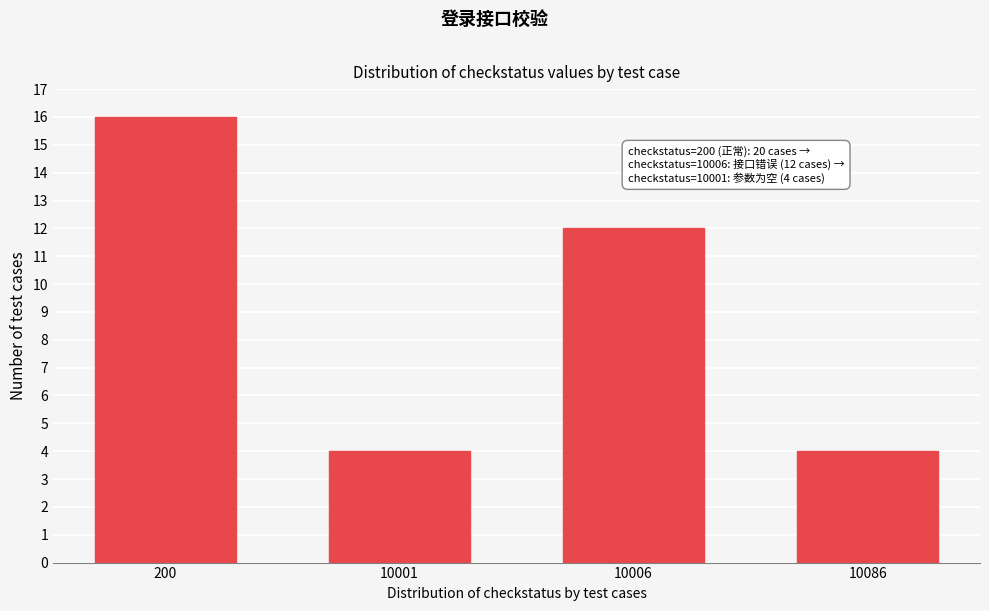

Reading left to right, extract all data points from this chart.

16	4	12	4